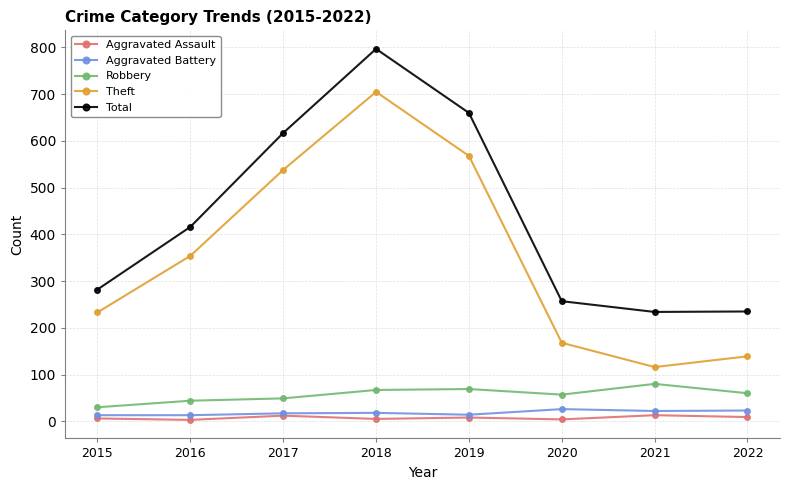

Which category has the lowest value in the Theft series?

2021